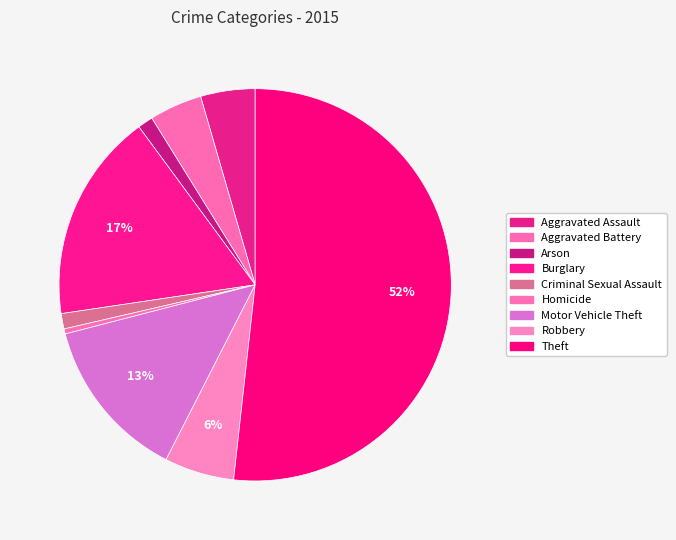

How many slices are in this pie chart?

9